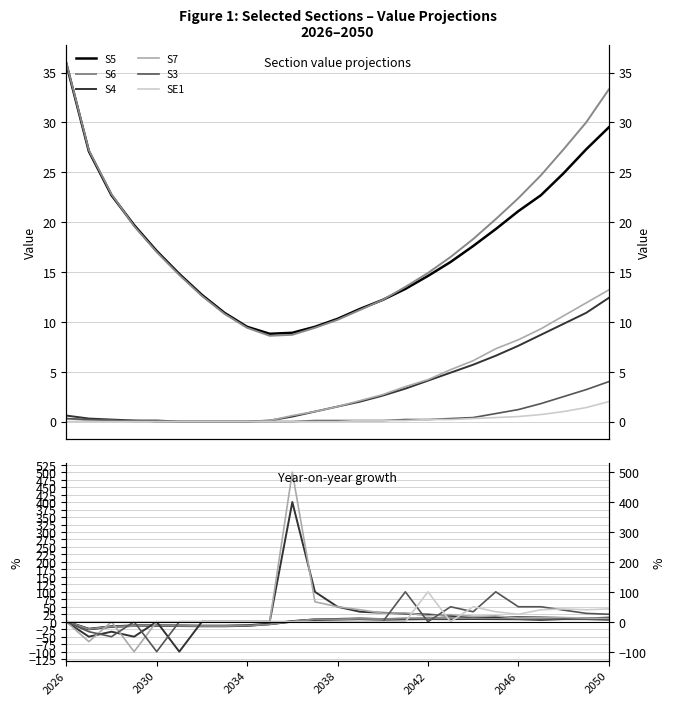

The value of S3 at 21 is 84.9. True or false?

False